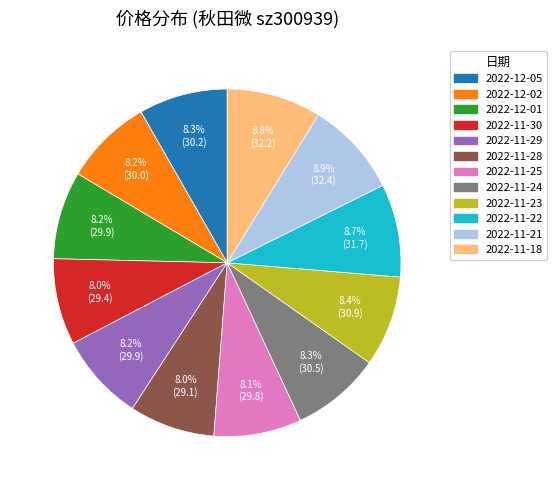

What percentage is the 2022-11-29 slice, to the nearest percent?

8%